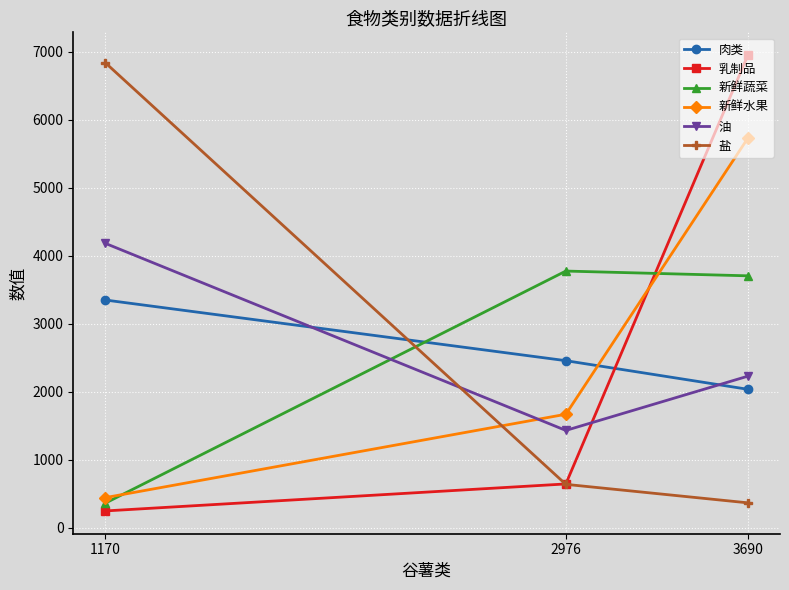

At which label does 新鲜蔬菜 first exceed 3703?

2976